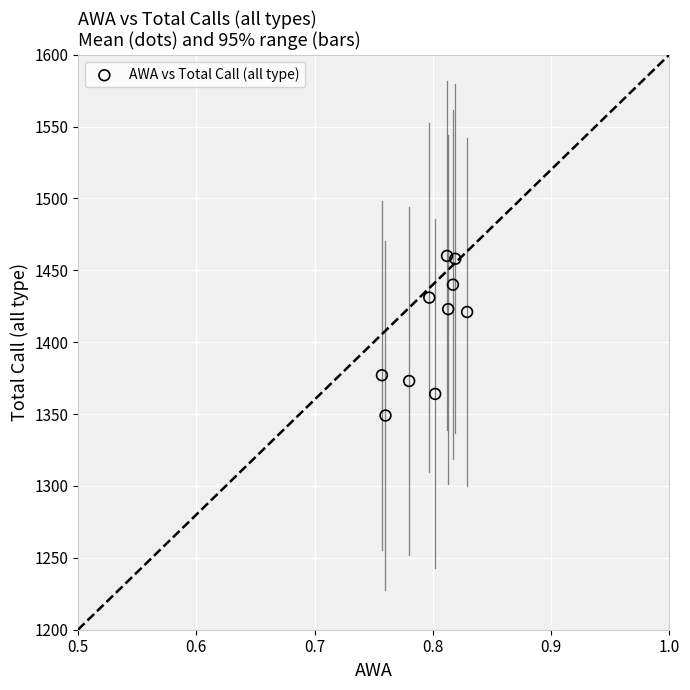

What is the range of Y values (max minus min)?

111